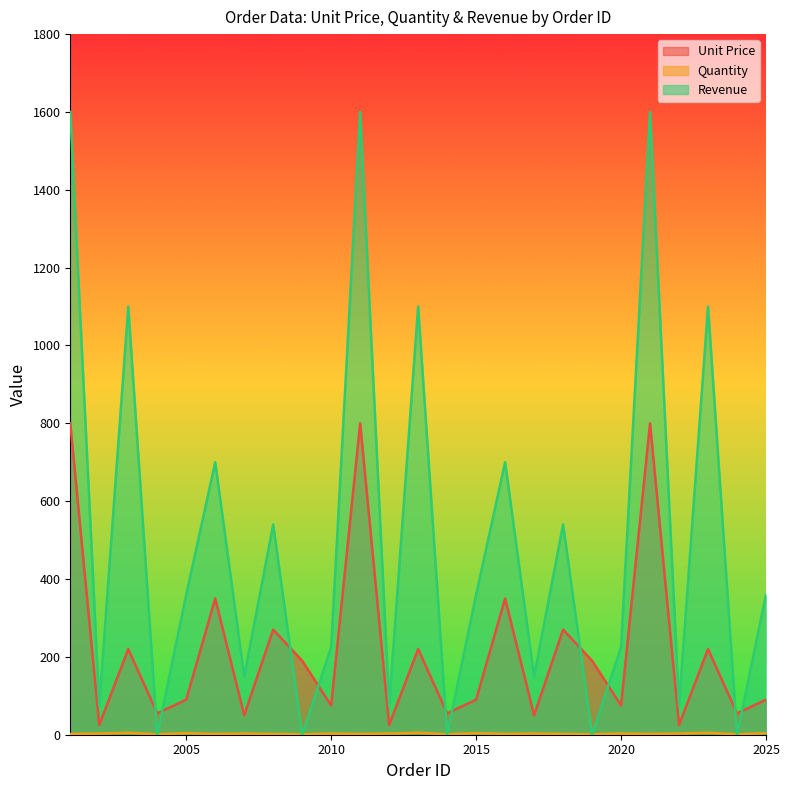

Where is Unit Price nearest to the value 412?

2006